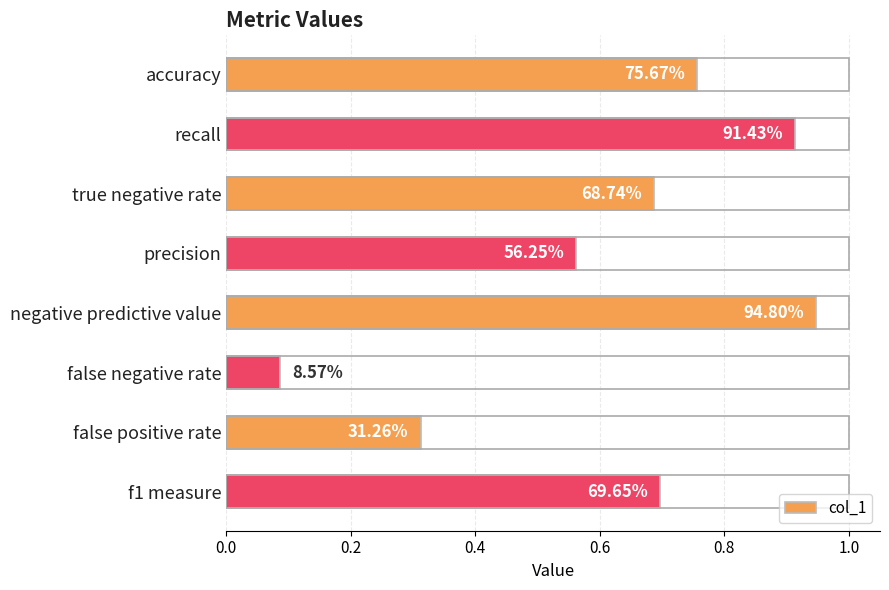

How many bars are there in total?

8